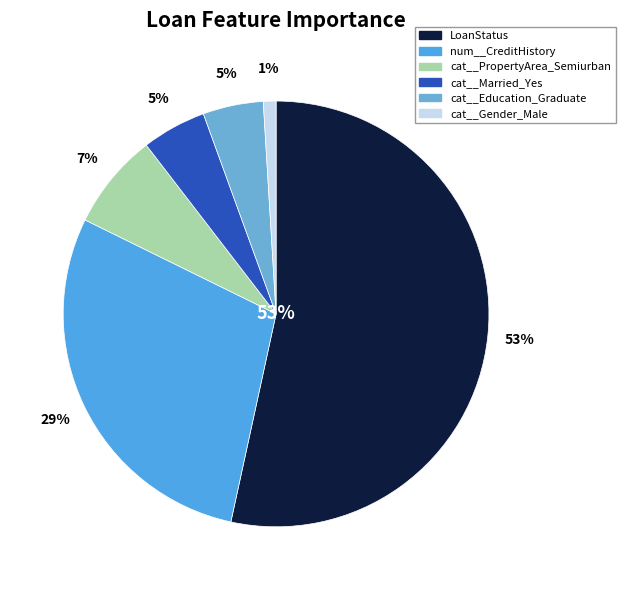

How many slices are in this pie chart?

6